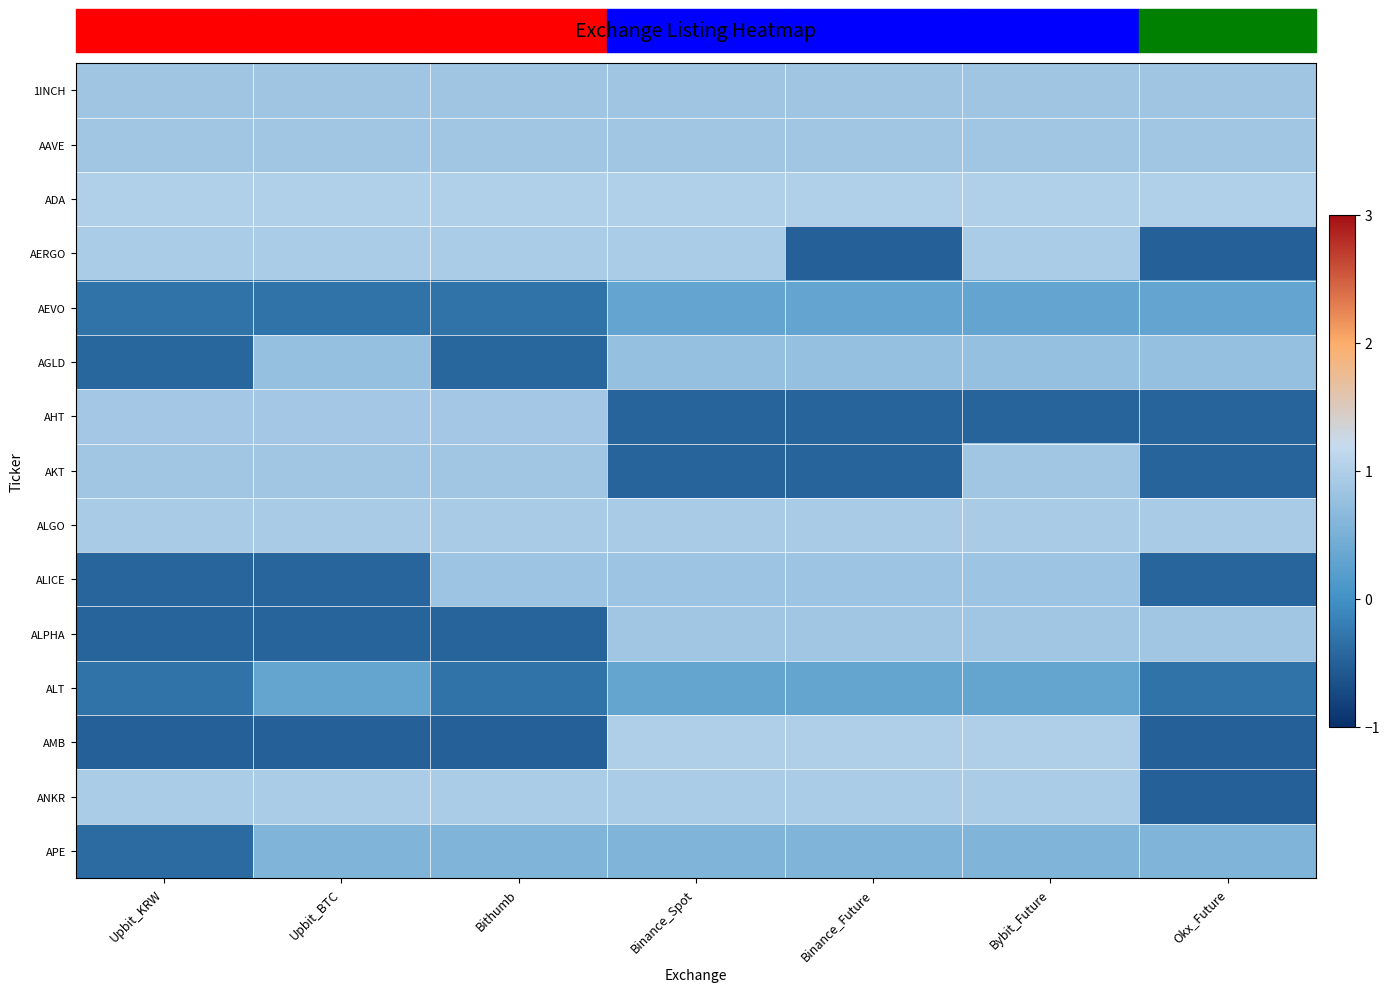

Between Upbit_KRW and Okx_Future, which series saw the biggest shift?

AERGO